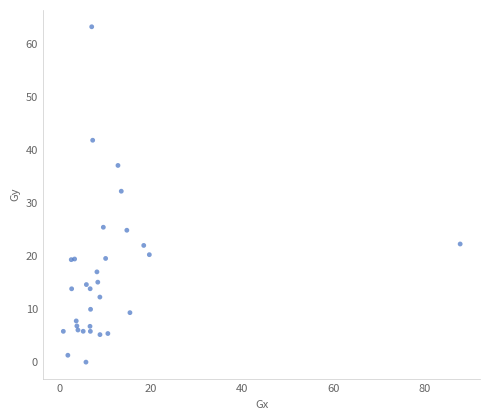

What Y value in the scatter plot is closest to 31?

32.2